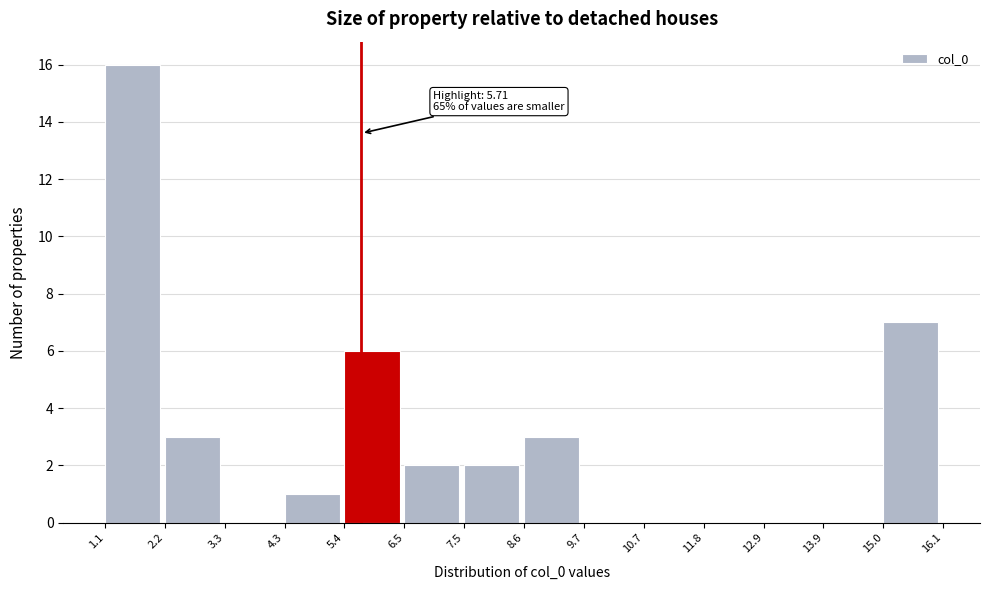

Which range on the x-axis has the tallest bar?

1.1 to 2.2